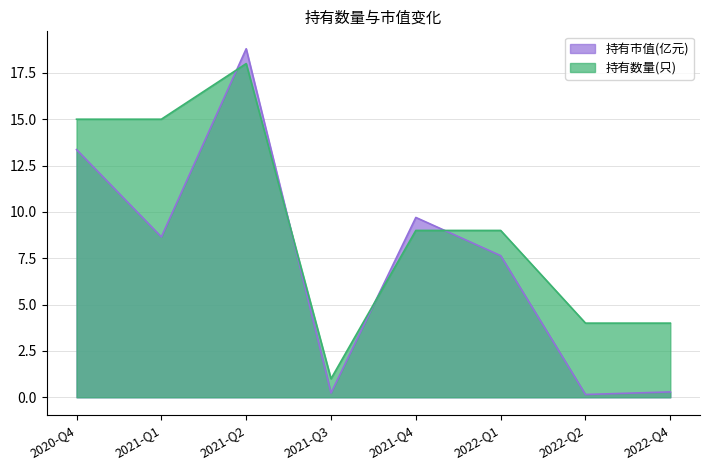

True or false: 持有数量(只) has more than 0 interior local peaks.

True